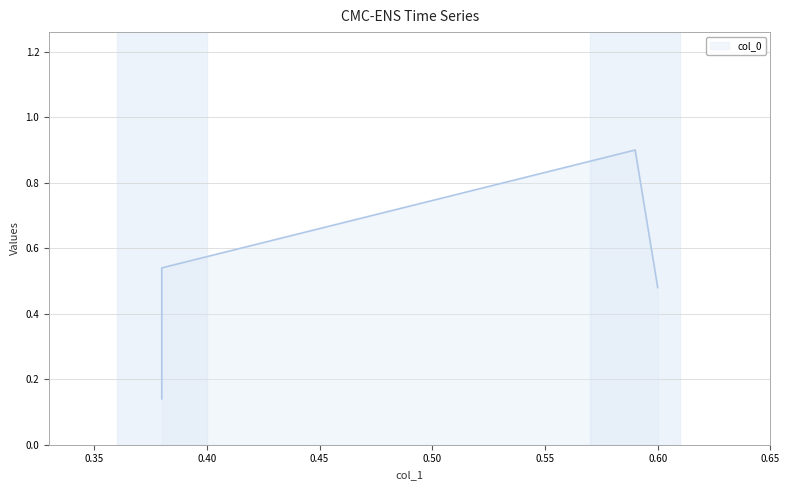

What is the sum of all values?

2.1